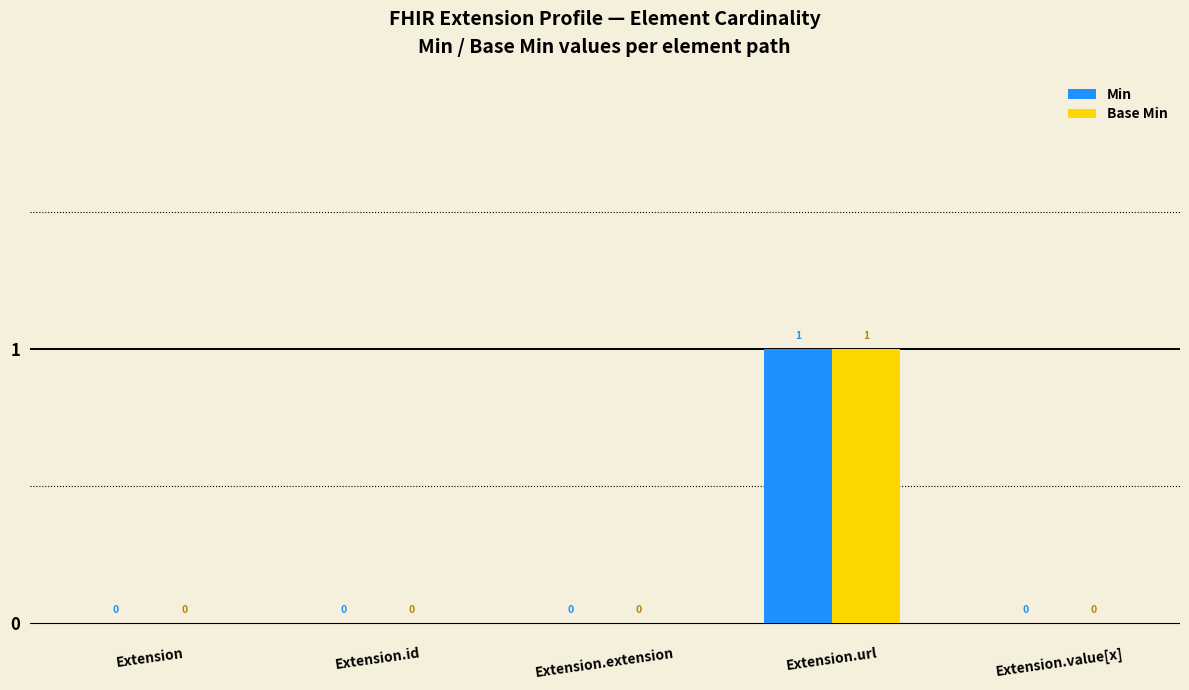

How many Min values are between 0 and 1?

5